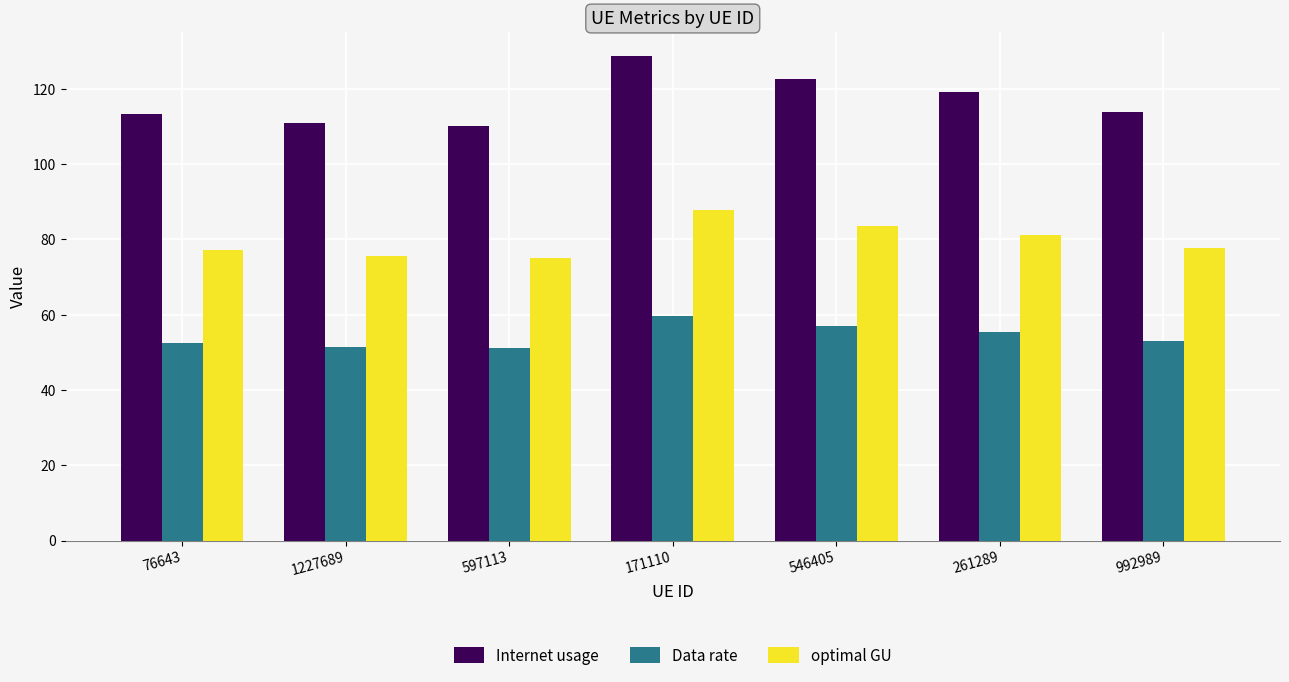

What is the spread (max minus min) of values at 597113?

59.0